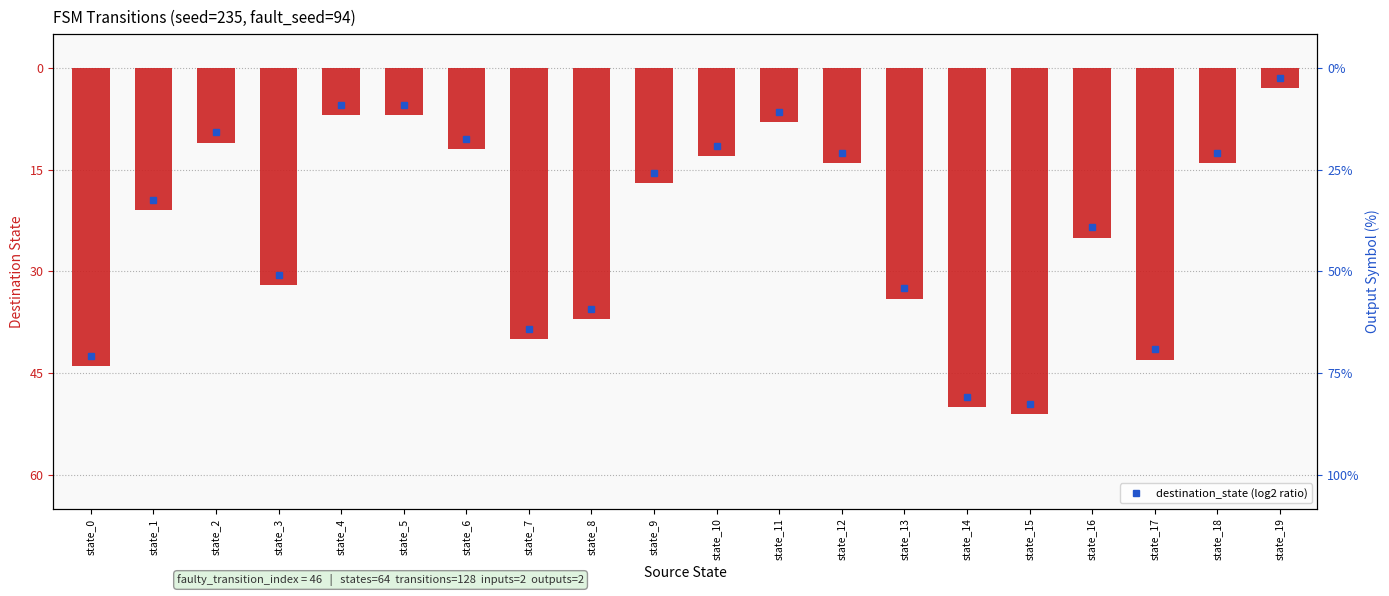

The value at state_10 is -13. True or false?

True